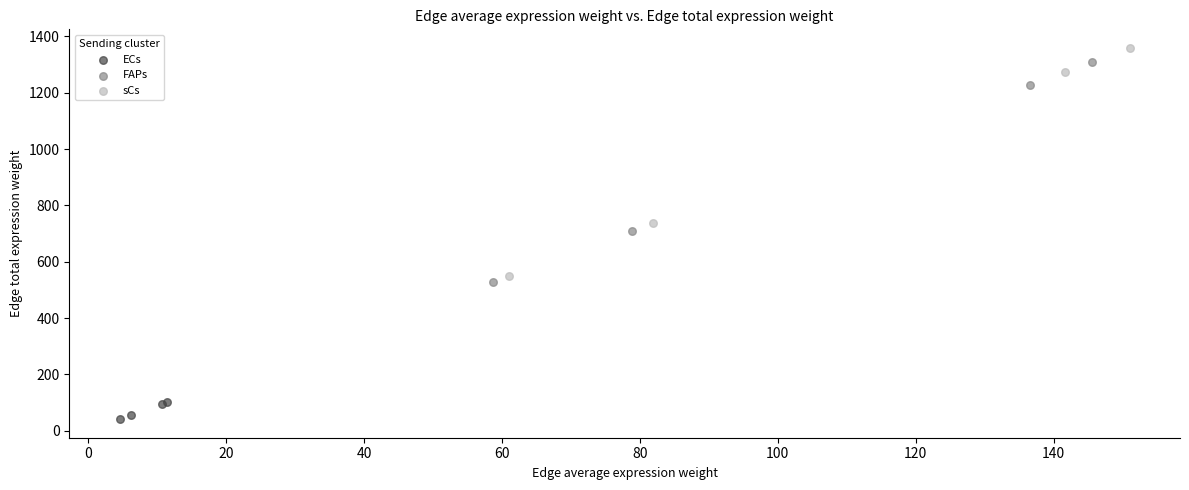

Which series reaches the maximum Y coordinate?

sCs